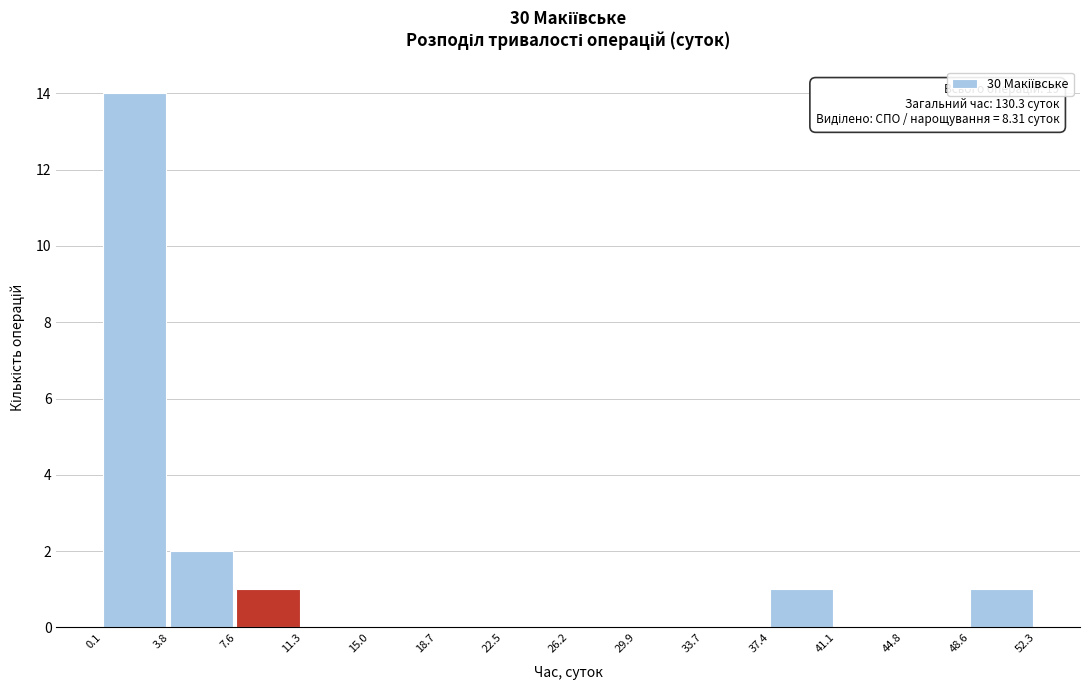

Which range on the x-axis has the tallest bar?

0.1 to 3.8